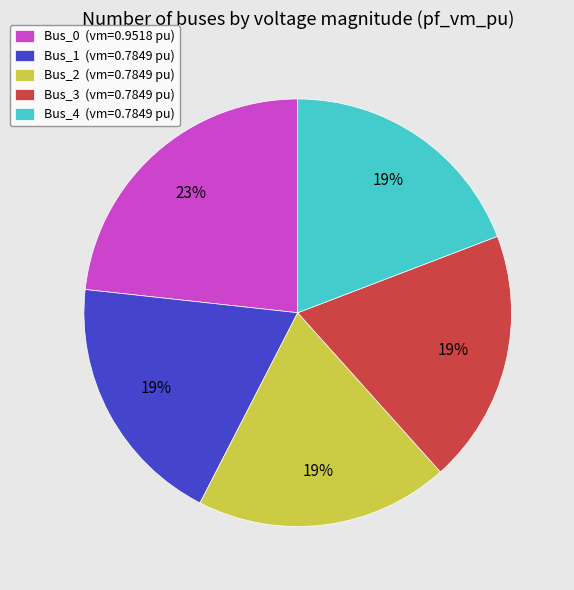

To the nearest percent, what is the average slice percentage?

20%